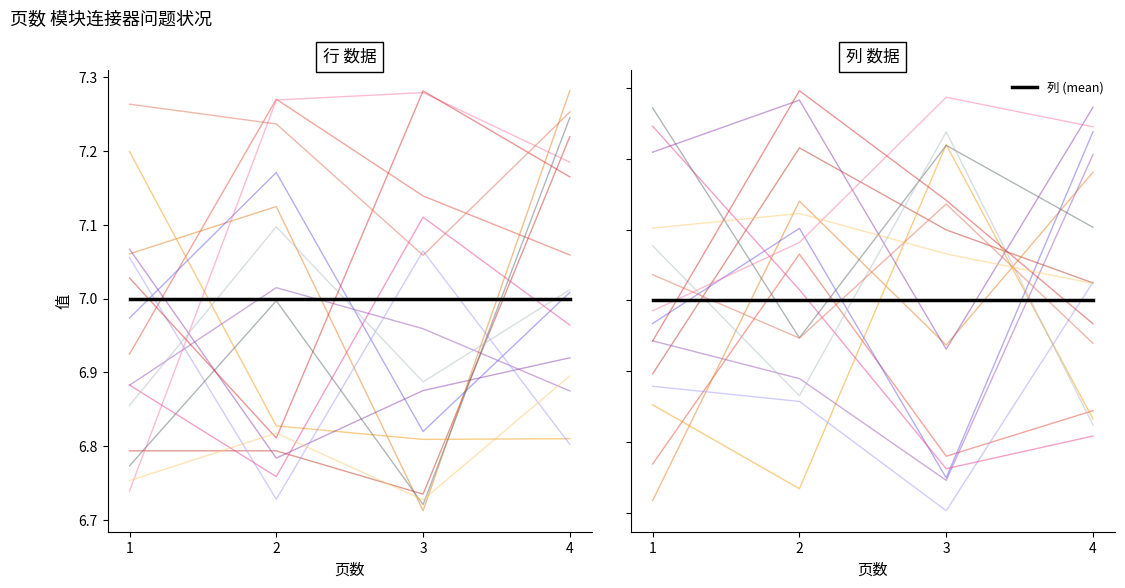

Rank the categories by 行_line_0 value from highest to lowest.

2, 3, 4, 1